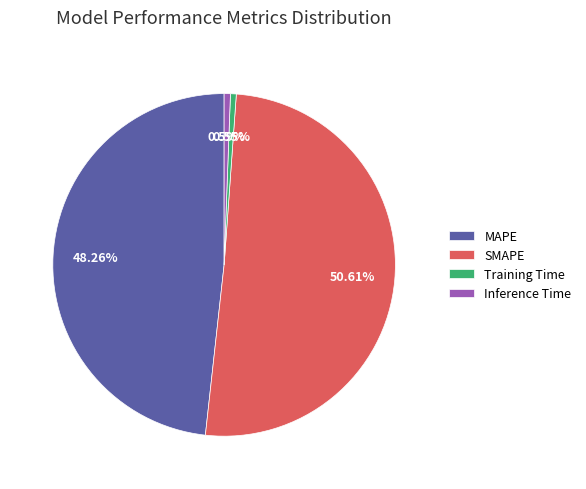

Does SMAPE represent more than half of the total?

Yes